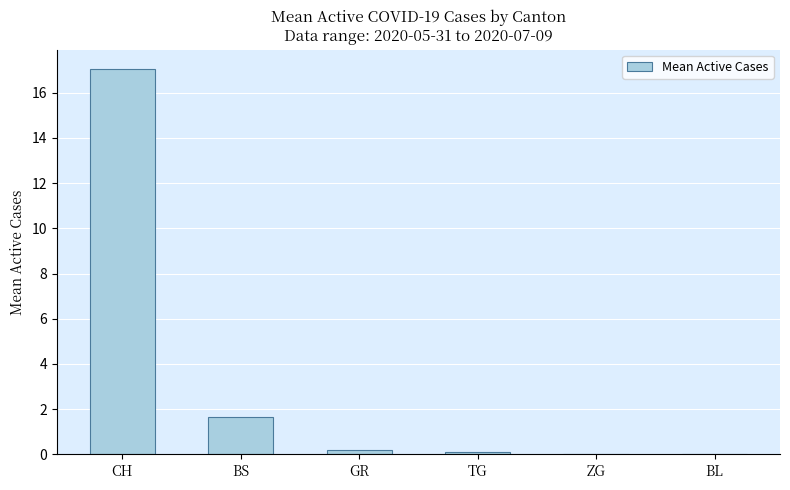

True or false: the data shows 4.1 at CH.

False